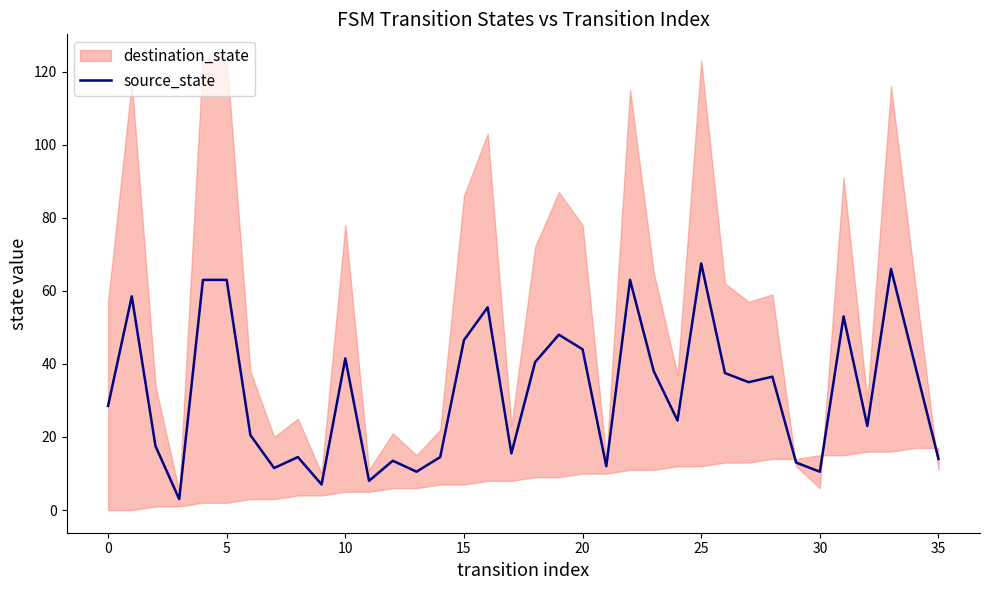

What is the minimum value for source_state?

3.0